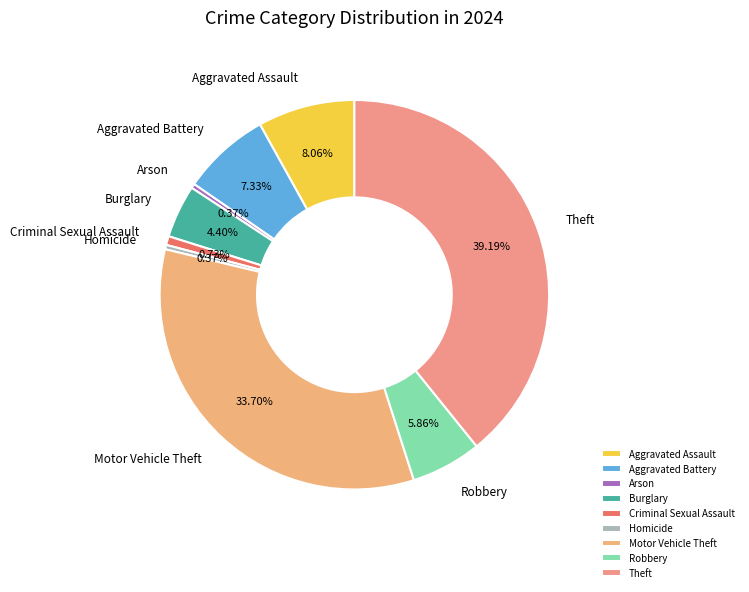

To the nearest percent, what portion does Aggravated Assault represent?

8%